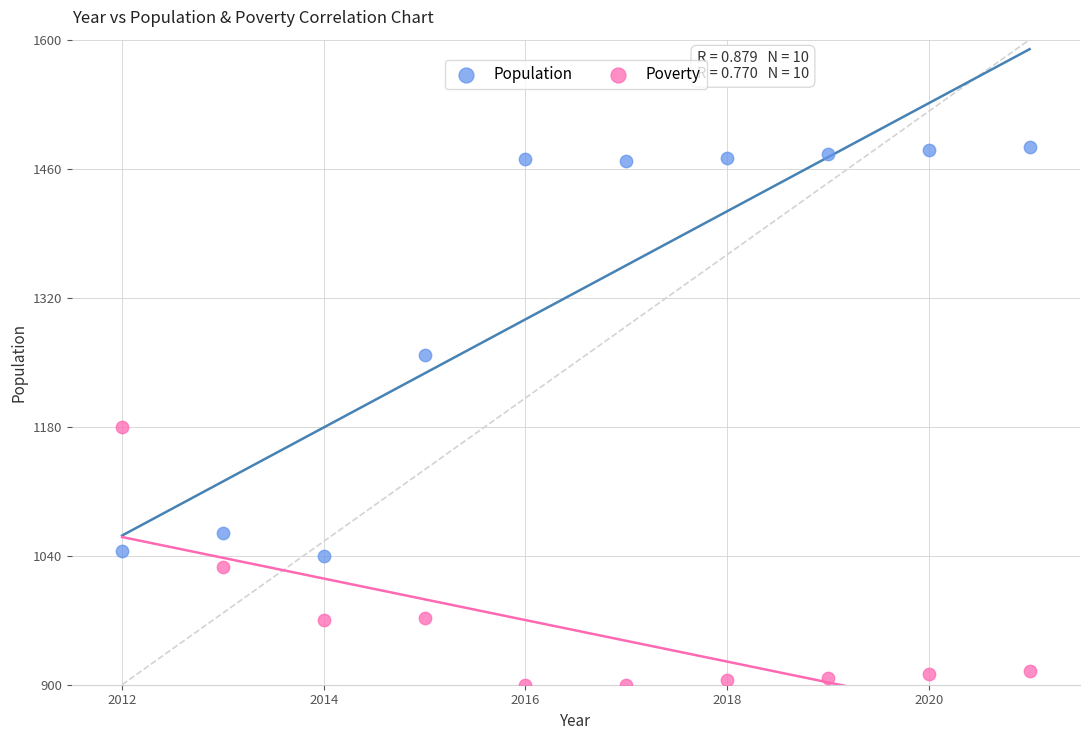

What are all the series names shown in the legend?

Population, Poverty